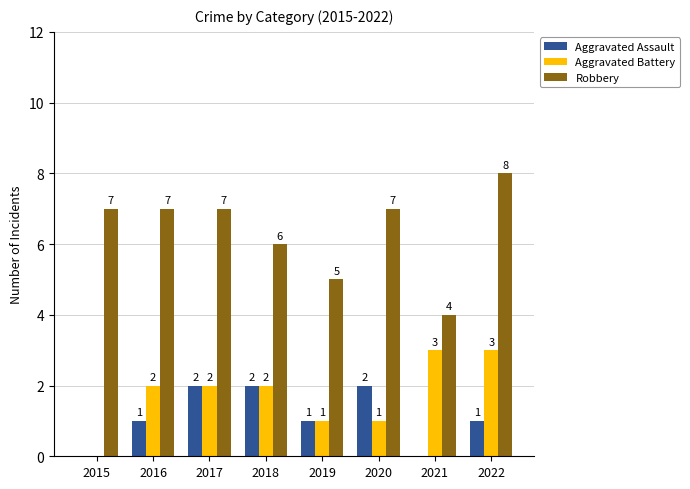

How many categories are shown in the chart?

8